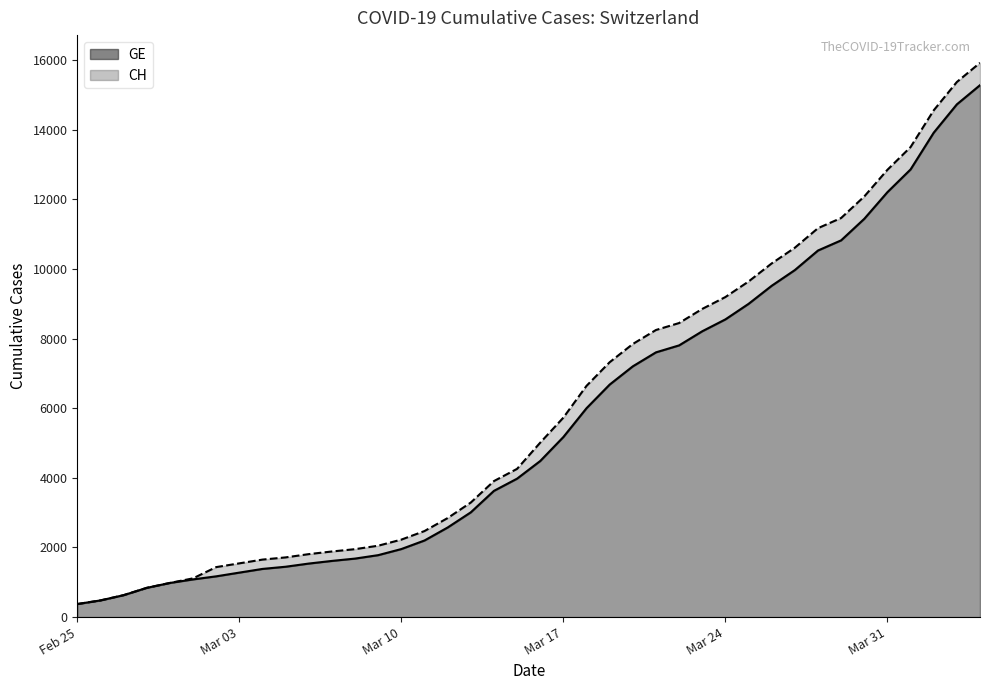

What is the minimum value for GE?

375